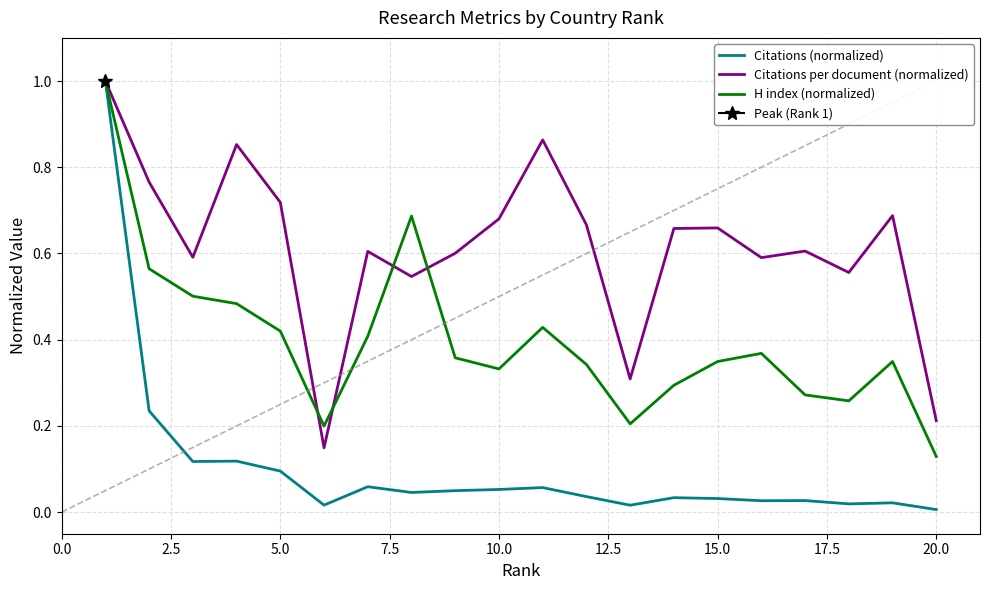

Reading right to left, extract all data points from this chart.

Citations (normalized): 0.0	0.0	0.0	0.0	0.0	0.0	0.0	0.0	0.0	0.1	0.1	0.0	0.0	0.1	0.0	0.1	0.1	0.1	0.2	1.0
Citations per document (normalized): 0.2	0.7	0.6	0.6	0.6	0.7	0.7	0.3	0.7	0.9	0.7	0.6	0.5	0.6	0.1	0.7	0.9	0.6	0.8	1.0
H index (normalized): 0.1	0.3	0.3	0.3	0.4	0.3	0.3	0.2	0.3	0.4	0.3	0.4	0.7	0.4	0.2	0.4	0.5	0.5	0.6	1.0